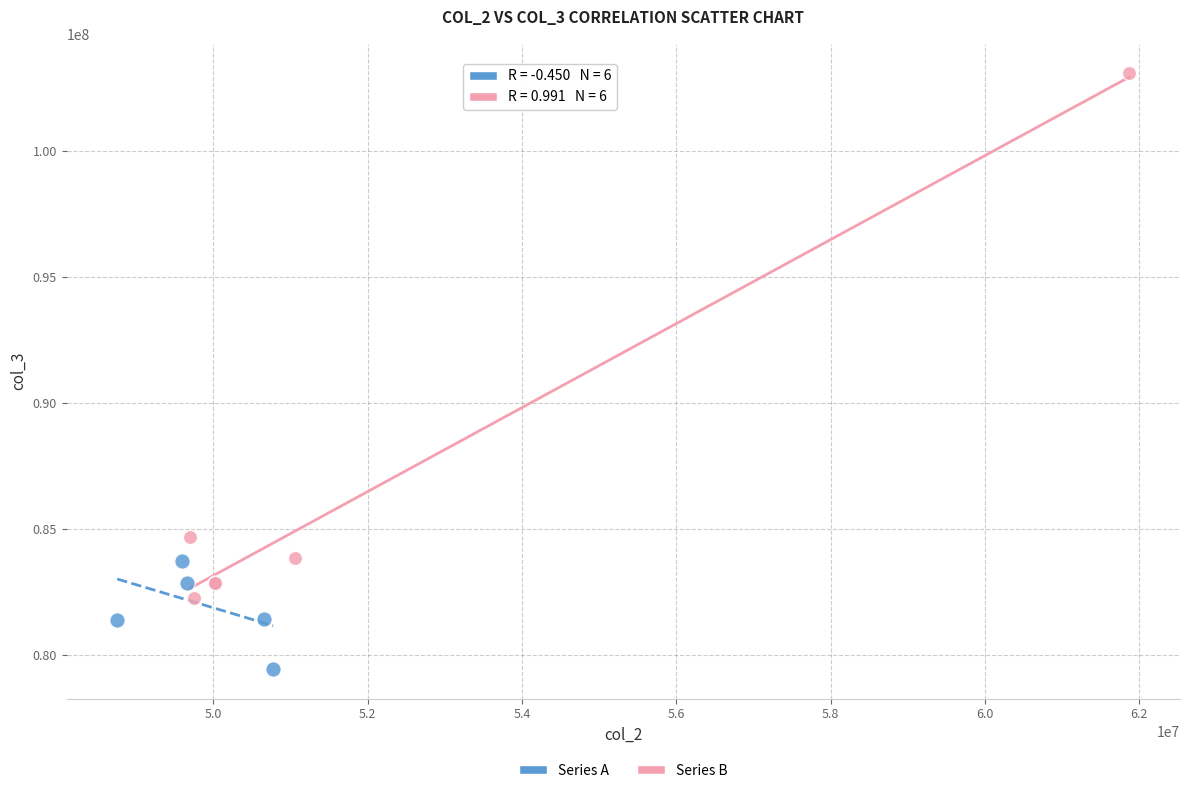

Which series reaches the maximum Y coordinate?

Series B